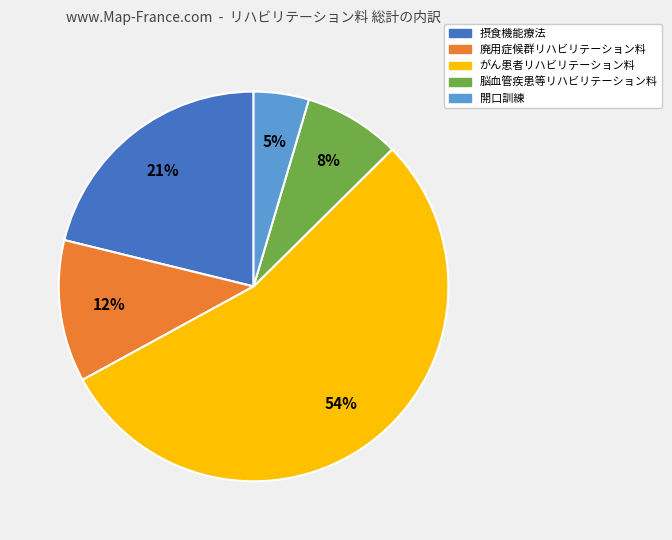

What is the ratio of the value at 脳血管疾患等リハビリテーション料 to the value at 廃用症候群リハビリテーション料?

0.7